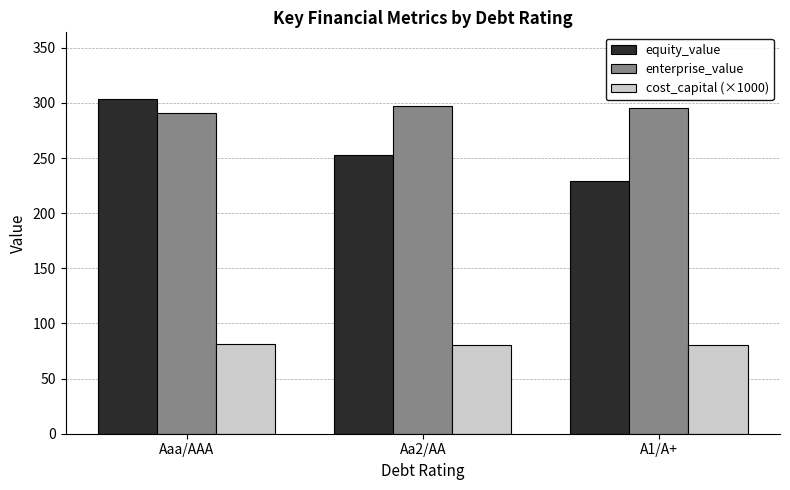

How many bars are there in each group?

3